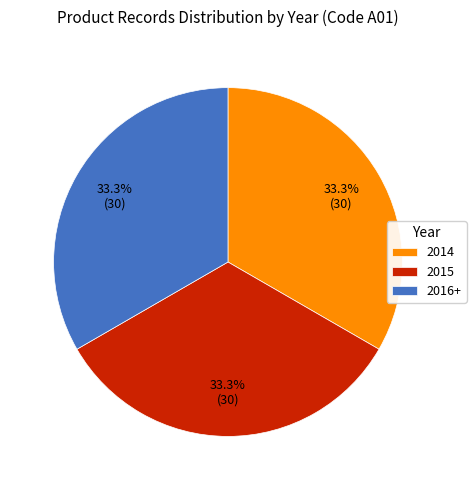

Approximately how many times larger is the value at 2014 compared to 2015?

1.0